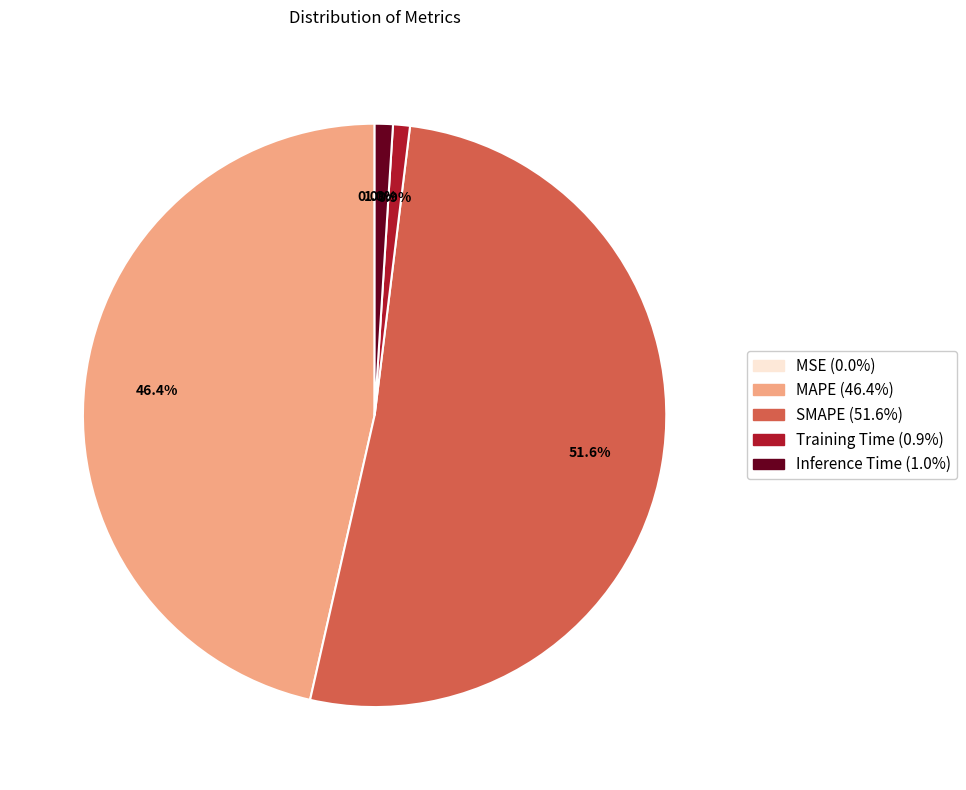

What portion of the pie excludes Training Time?

99.1%